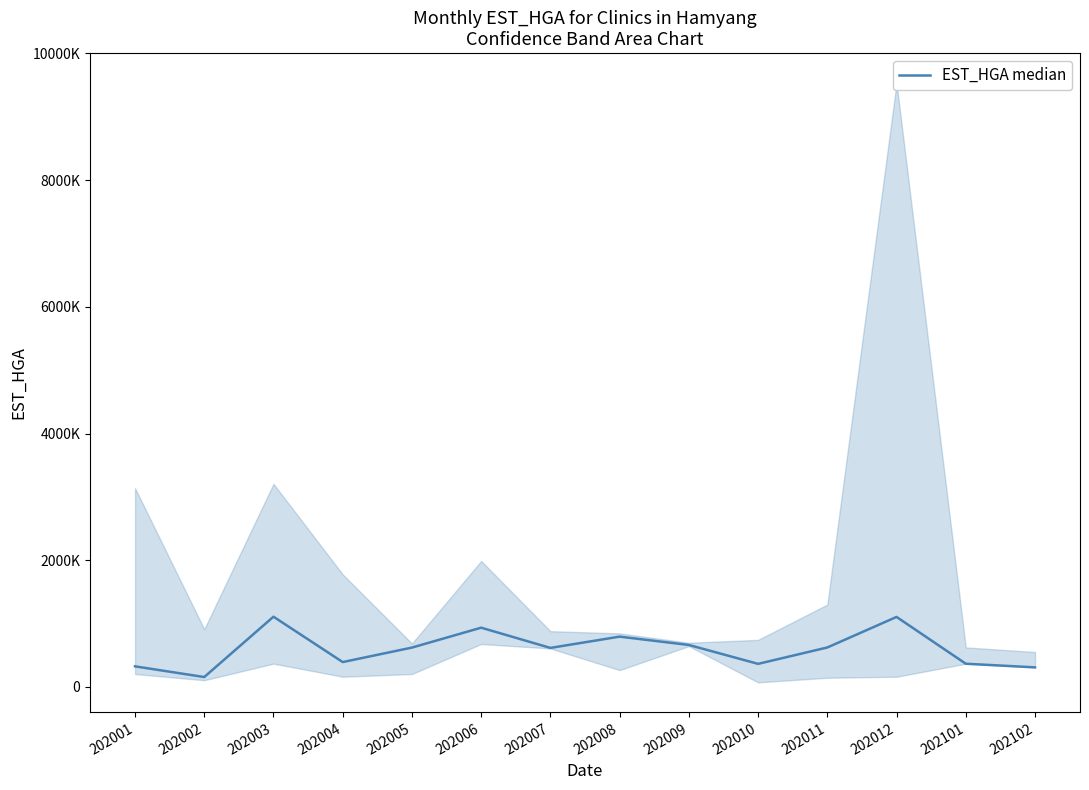

What is the average value?

598815